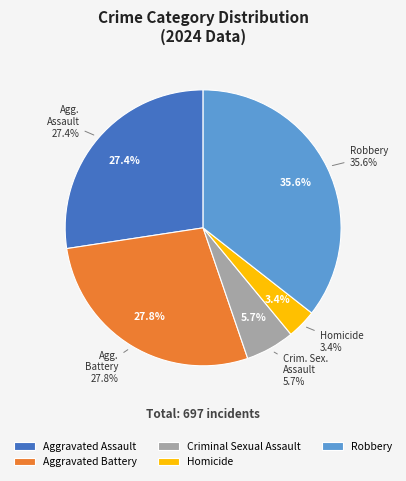

What is the change in value from Homicide to Robbery?

+224